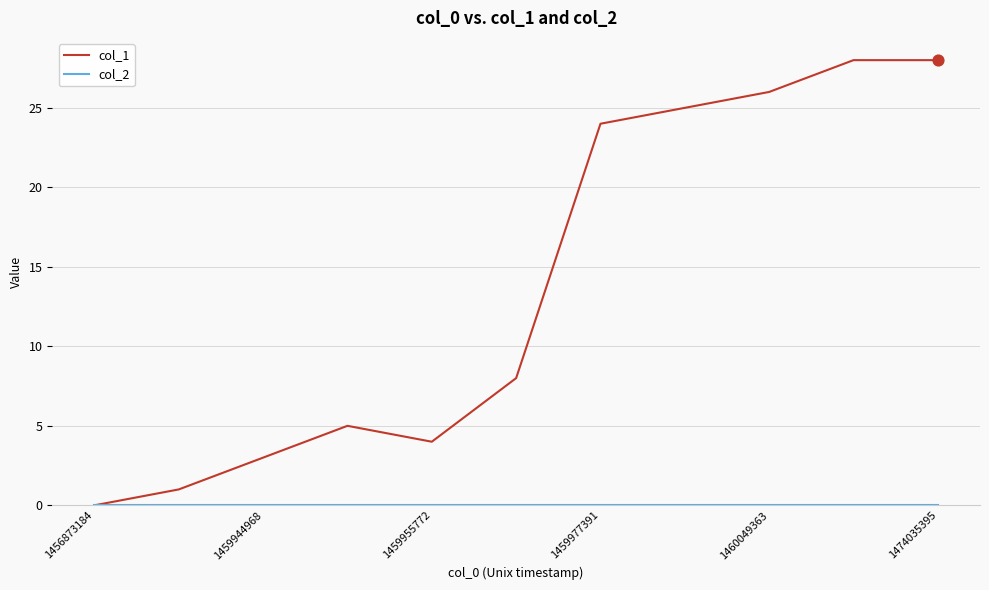

Which series has the widest spread of values?

col_1